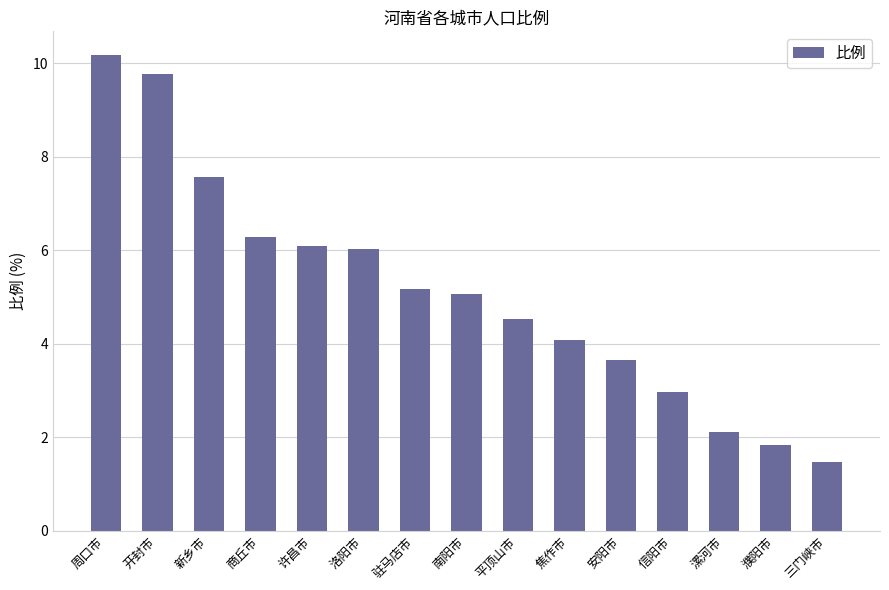

The value at 驻马店市 is 5.2. True or false?

True